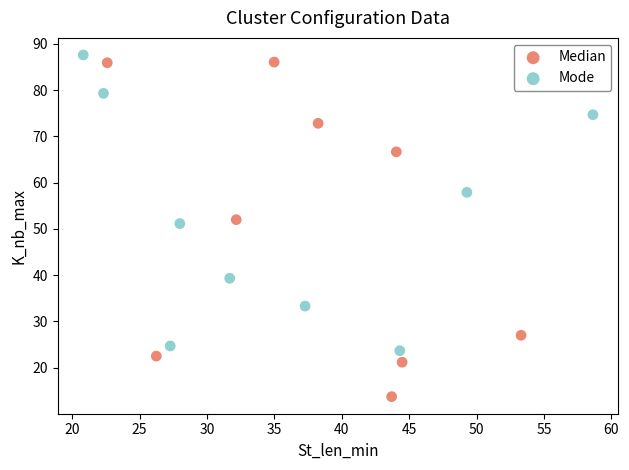

Which series has the widest spread of Y values?

Median